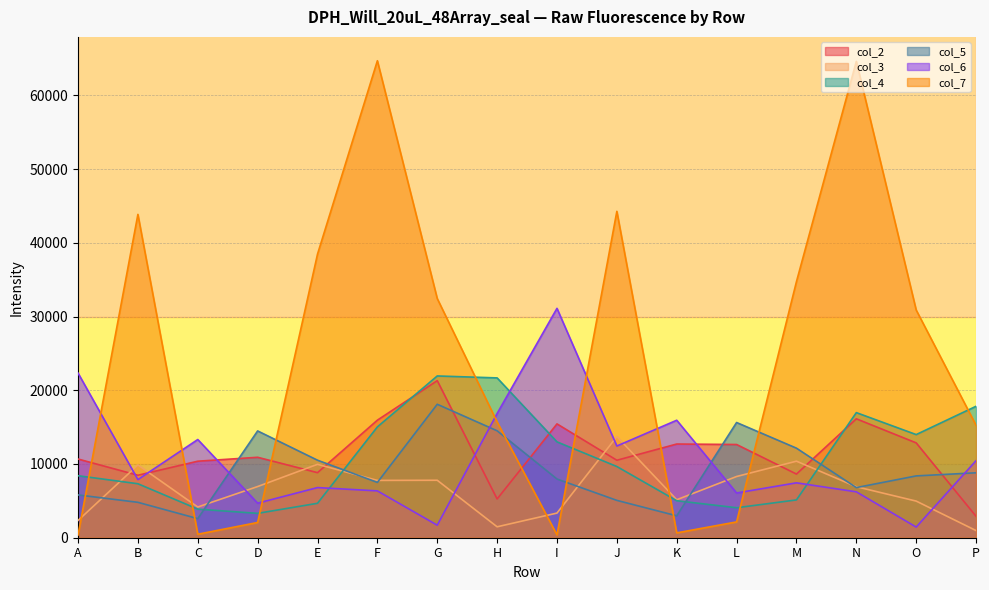

What is the total value across all series at D?

42395